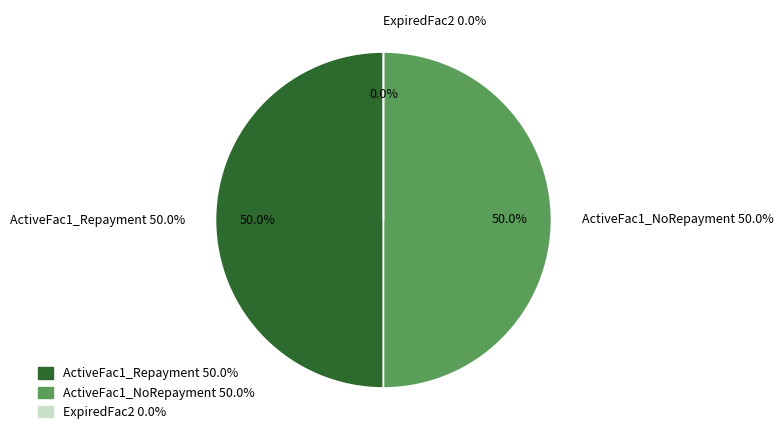

To the nearest percent, what percentage of the pie is Expanded_Scenario1_ActiveFac1_NoRepayment?

50%